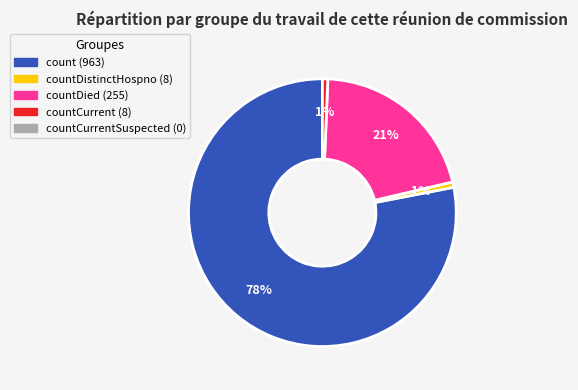

To the nearest percent, what is the average slice percentage?

25%